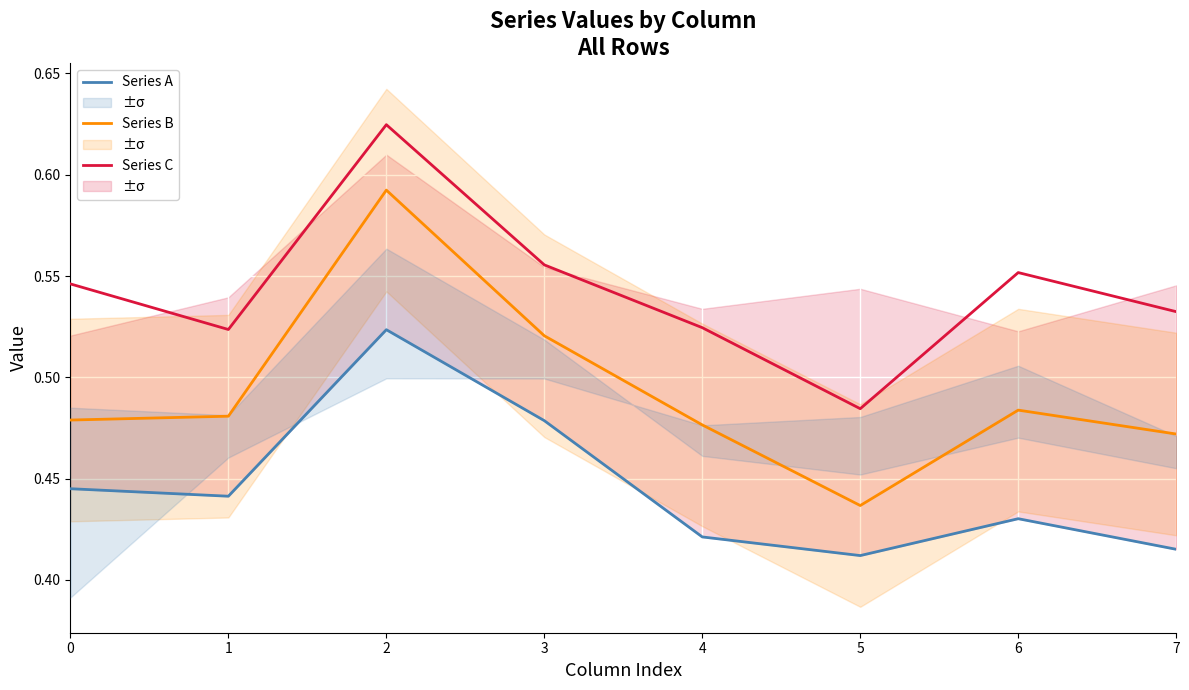

Reading left to right, transcribe all the data shown in this chart.

Series A: 0=0.4	1=0.4	2=0.5	3=0.5	4=0.4	5=0.4	6=0.4	7=0.4
Series B: 0=0.5	1=0.5	2=0.6	3=0.5	4=0.5	5=0.4	6=0.5	7=0.5
Series C: 0=0.5	1=0.5	2=0.6	3=0.6	4=0.5	5=0.5	6=0.6	7=0.5